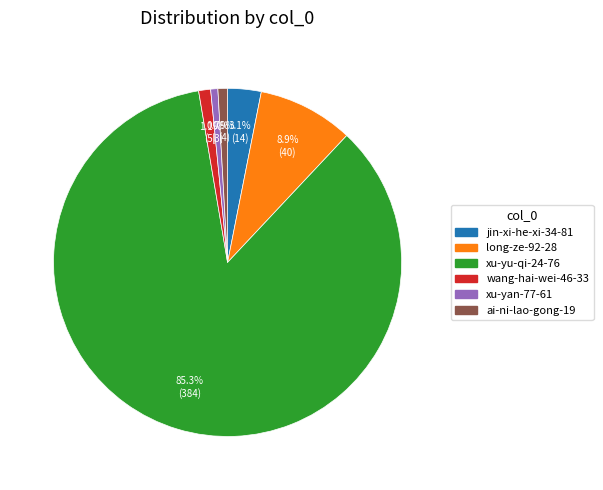

What is the total percentage of jin-xi-he-xi-34-81 and wang-hai-wei-46-33?

4.2%